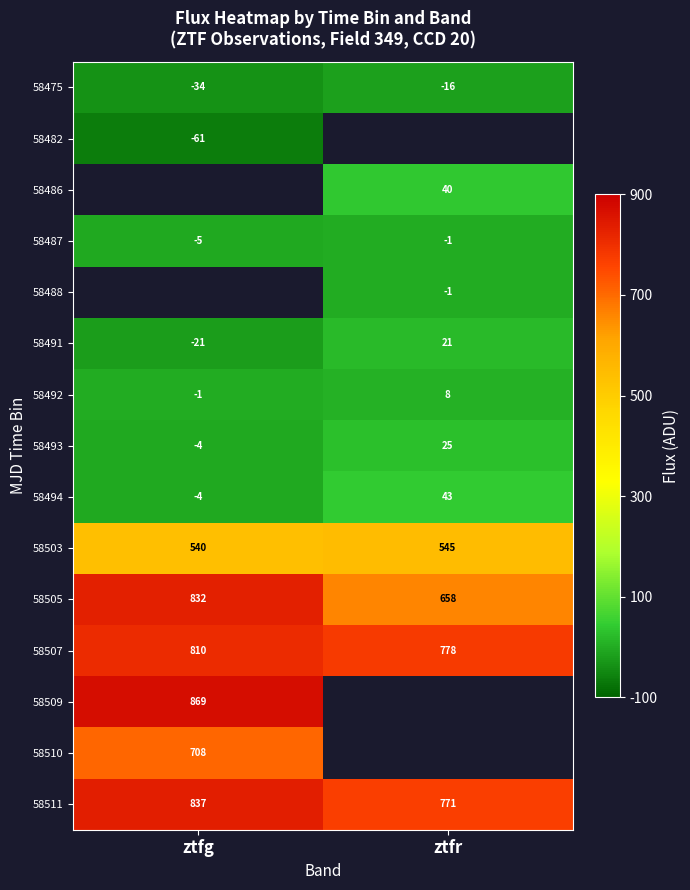

At which label does 58511 reach its minimum?

ztfr